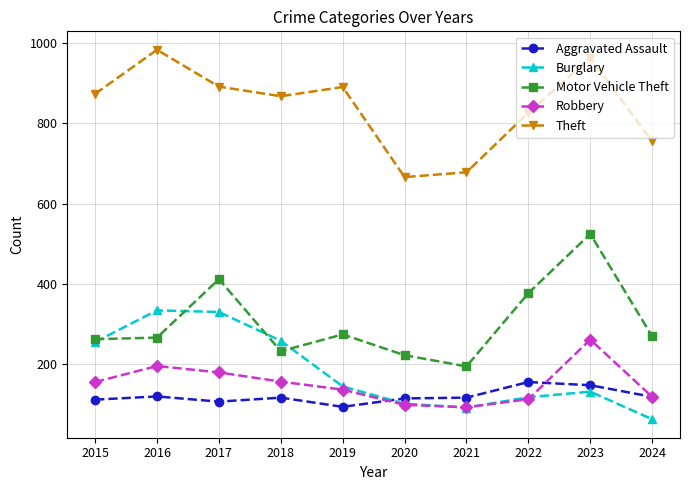

Does the chart display data point markers on the line(s)?

Yes